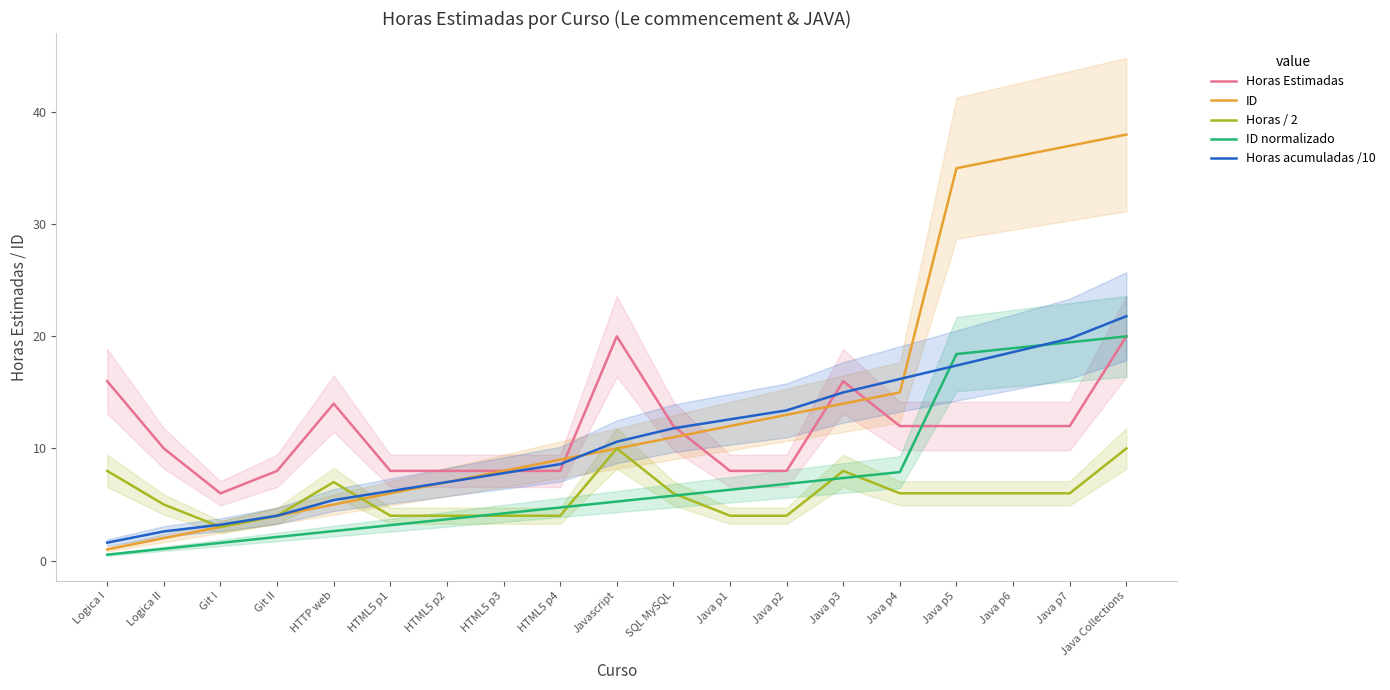

What is the value of the Horas / 2 point at the 1st from the left?

8.0